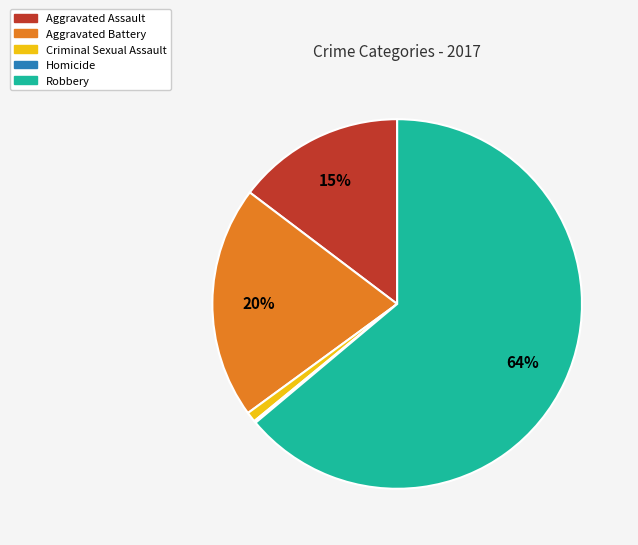

What is the majority slice?

Robbery